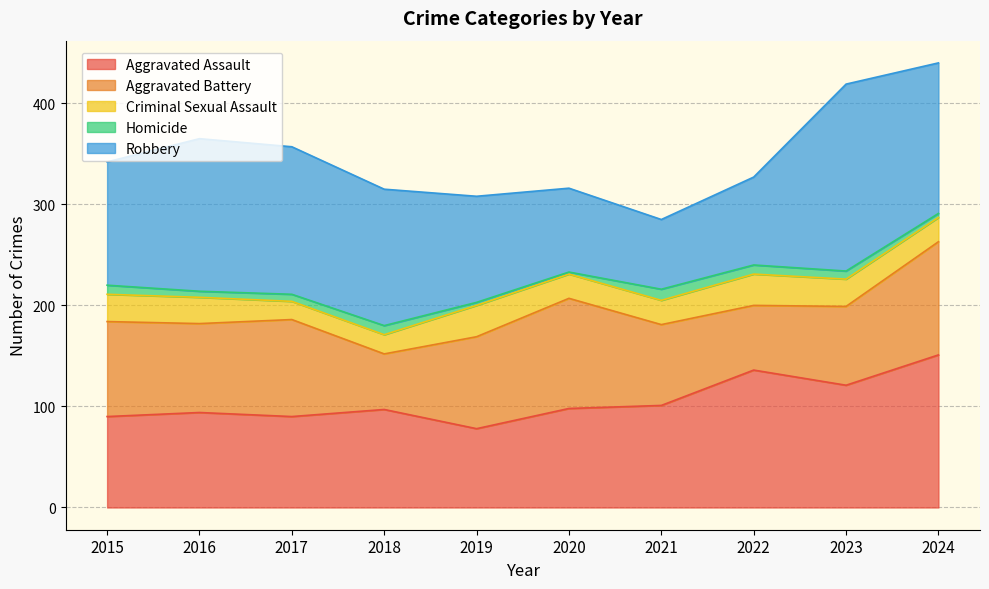

Reading left to right, what are all the values shown in this chart?

Aggravated Assault: 2015=90	2016=94	2017=90	2018=97	2019=78	2020=98	2021=101	2022=136	2023=121	2024=151
Aggravated Battery: 2015=94	2016=88	2017=96	2018=55	2019=91	2020=109	2021=80	2022=64	2023=78	2024=112
Criminal Sexual Assault: 2015=27	2016=26	2017=18	2018=19	2019=31	2020=24	2021=24	2022=31	2023=27	2024=24
Homicide: 2015=9	2016=6	2017=7	2018=9	2019=3	2020=2	2021=11	2022=9	2023=8	2024=4
Robbery: 2015=122	2016=151	2017=146	2018=135	2019=105	2020=83	2021=69	2022=87	2023=185	2024=149